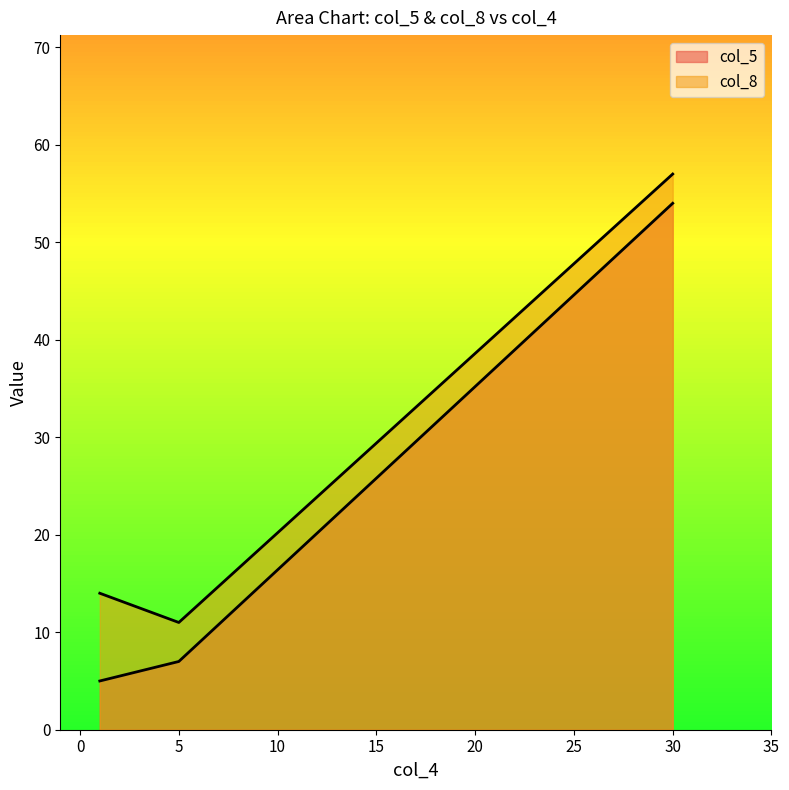

What is the highest value of the col_5 series?

54